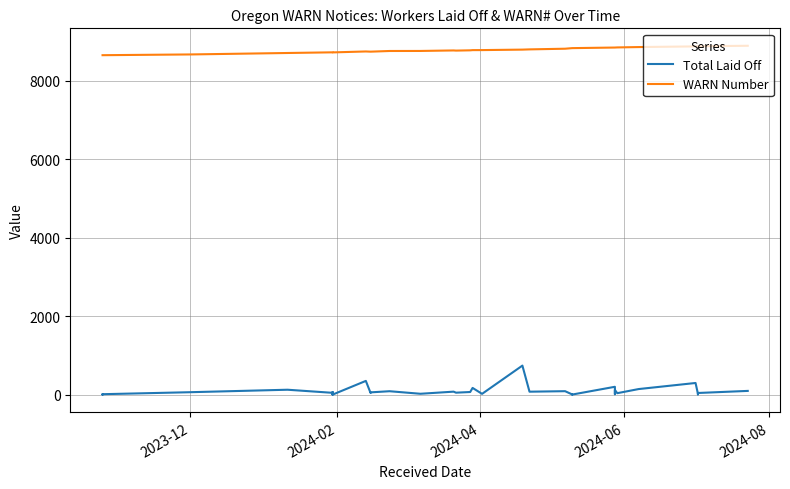

What is the maximum value shown in the chart?

8892